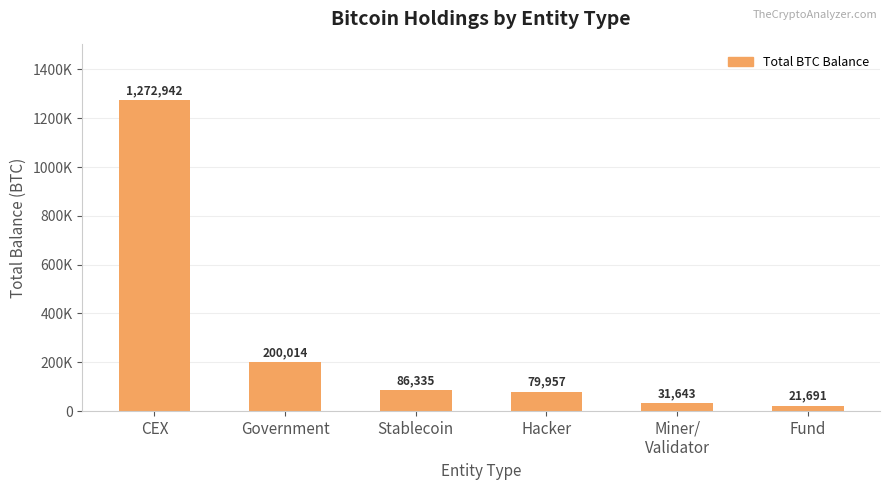

What is the label of the 5th bar from the left?

Miner/
Validator